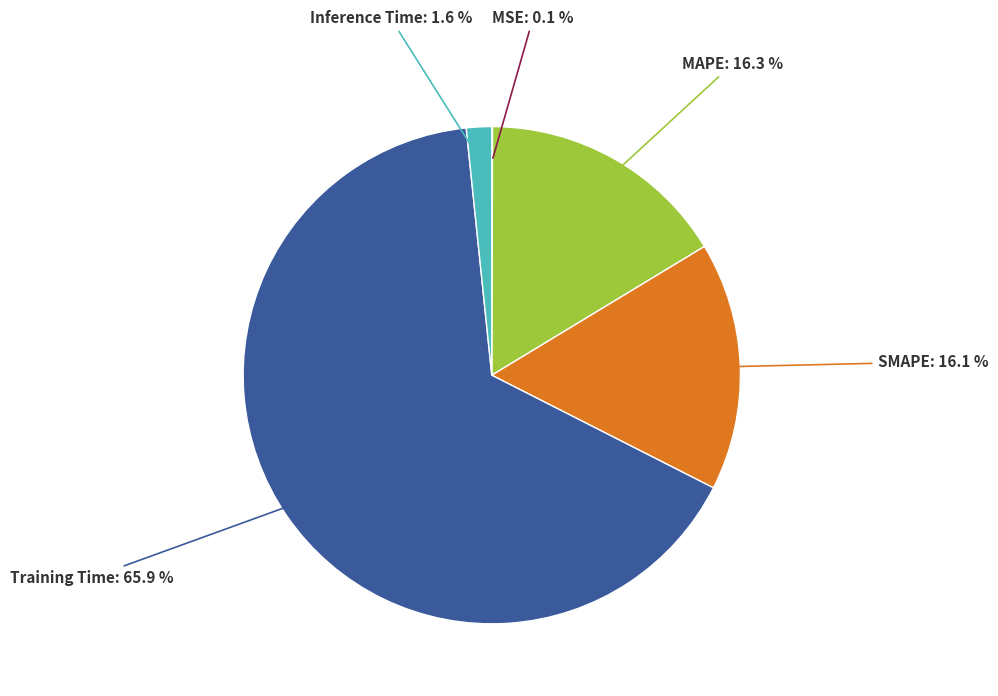

Does any single category account for the majority?

Yes